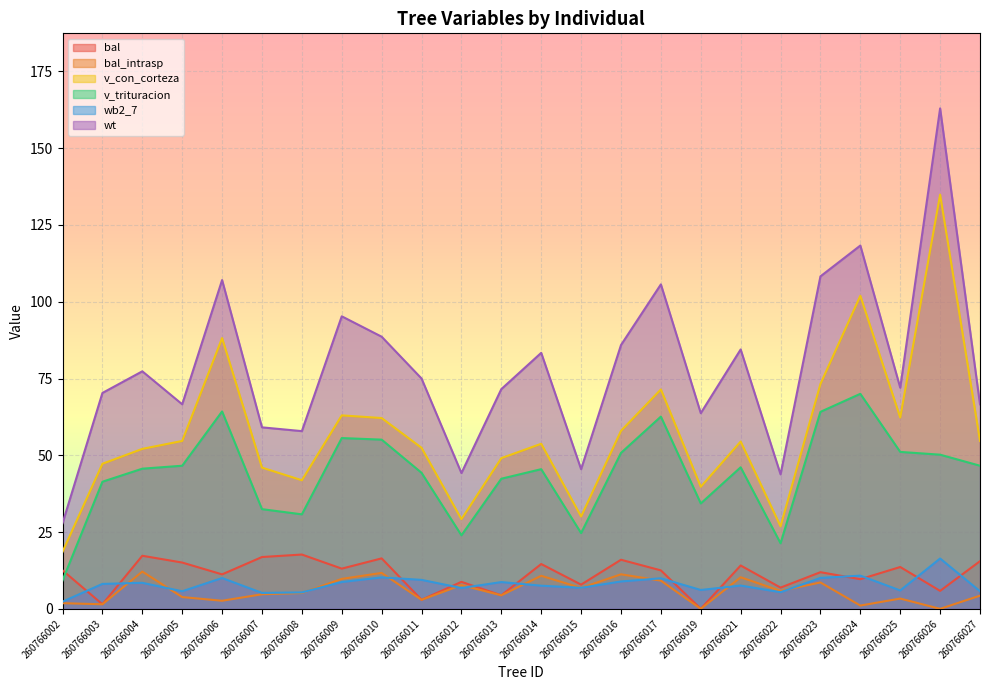

At which category is the sum across all series the highest?

260766026